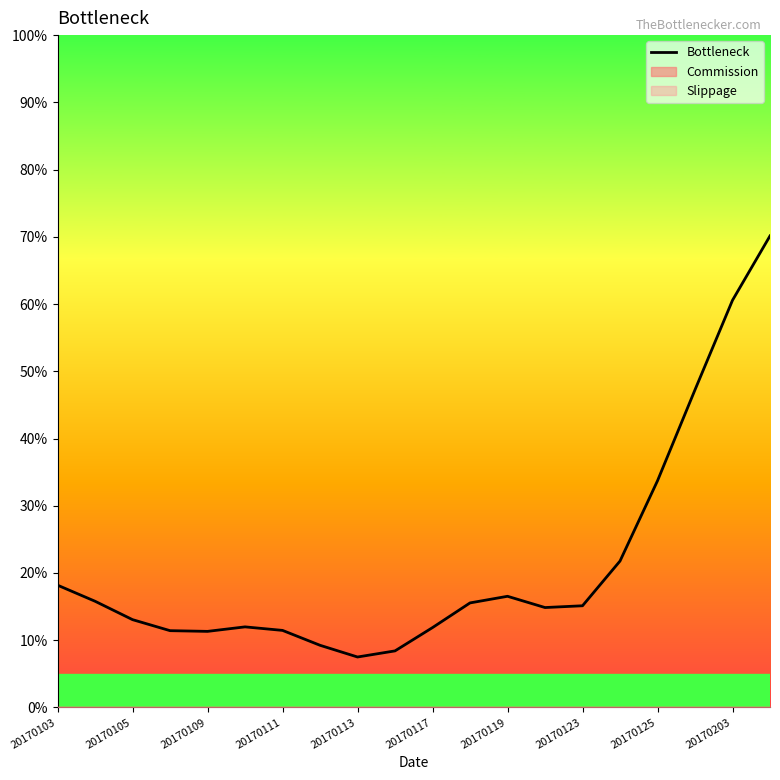

What position from the left is 15?

16